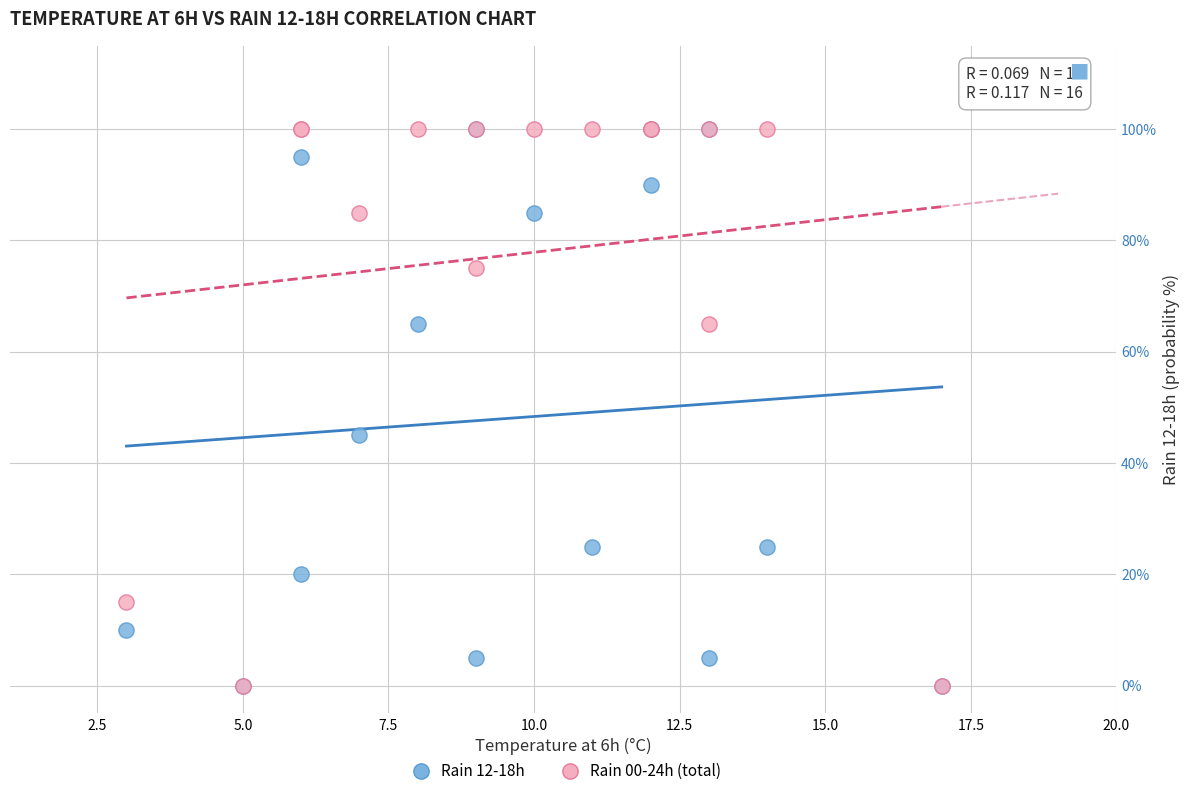

Across all series, what Y value is closest to 50?

45